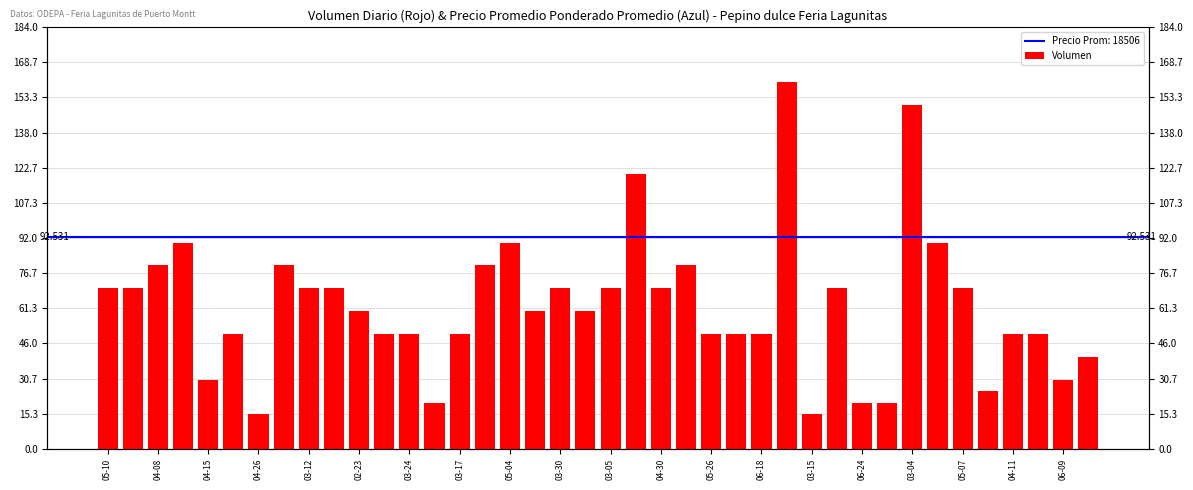

Count the number of categories in the chart.

40